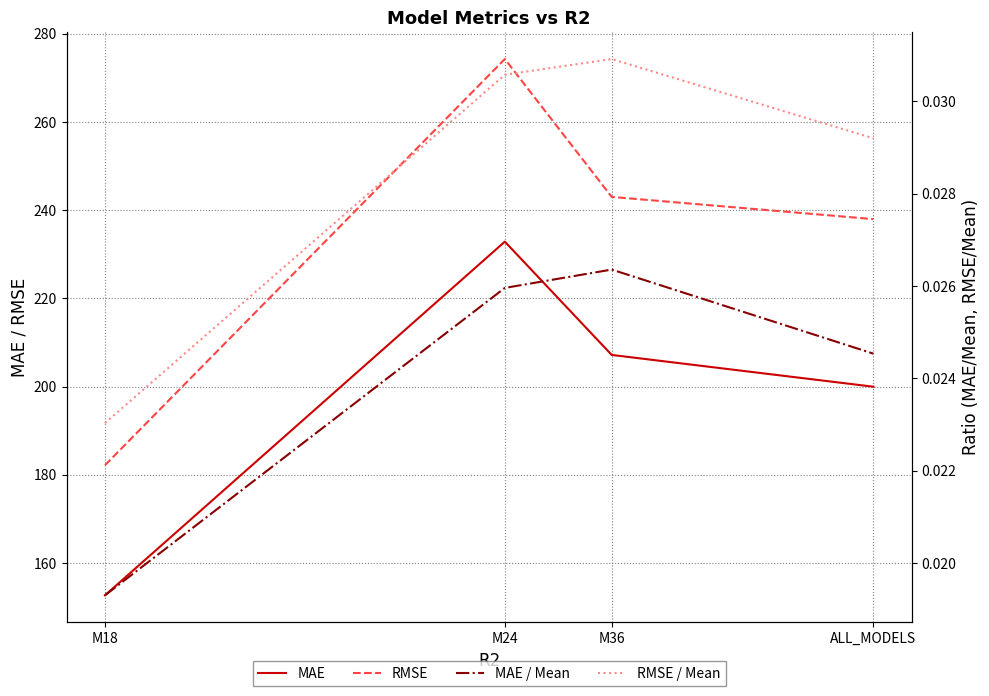

How many data points in RMSE are less than 243?

2